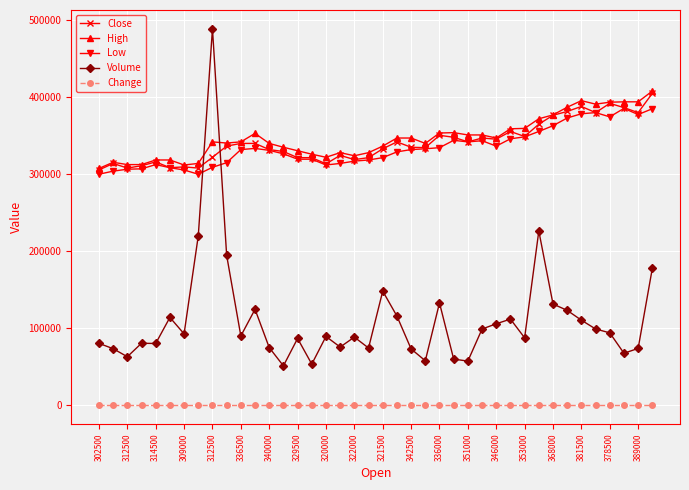

True or false: High and Change cross at least once.

False